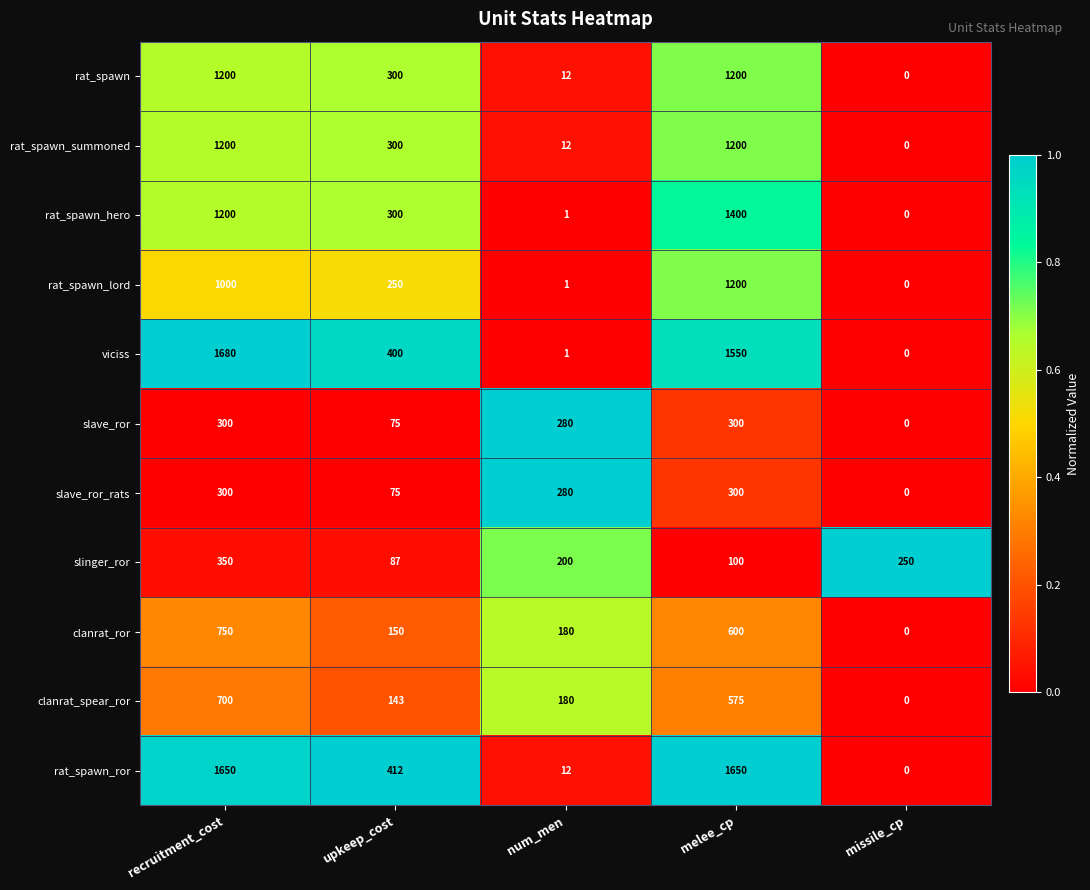

Which series has the largest total across all categories?

rat_spawn_ror